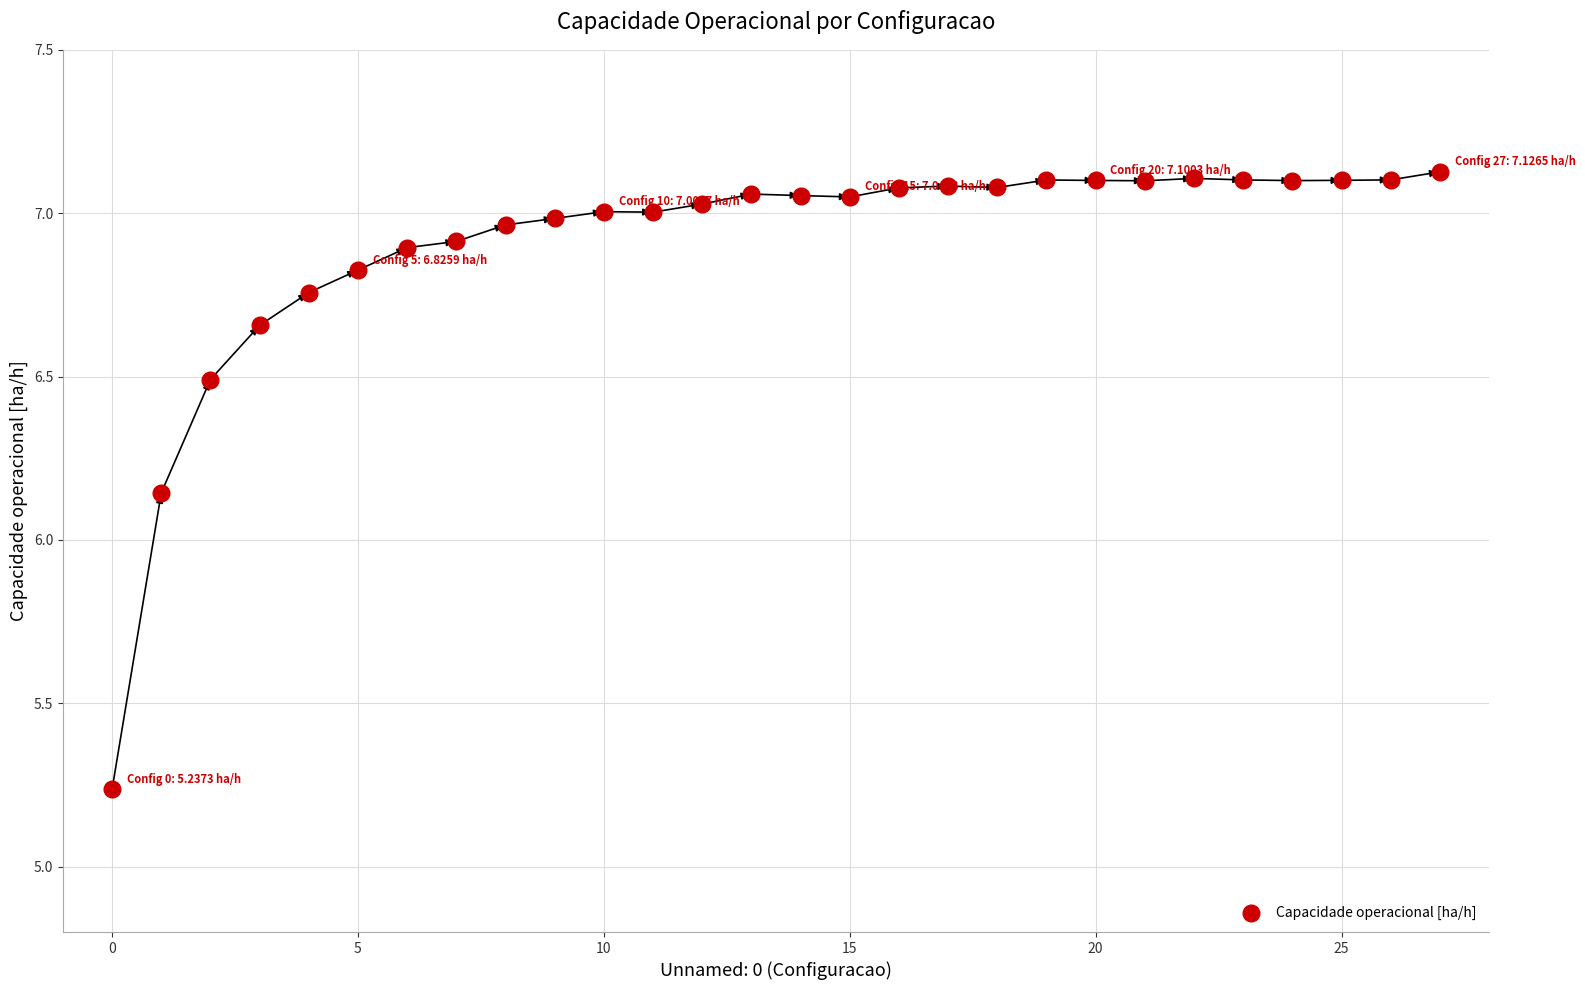

What is the range of Y values (max minus min)?

1.9